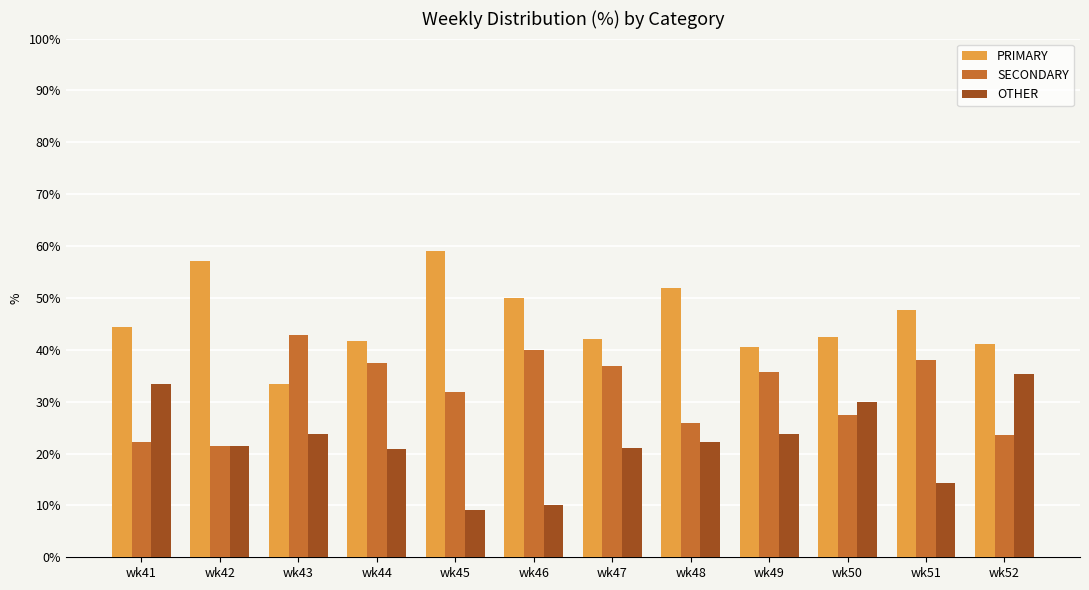

What is the minimum value for OTHER?

9.1